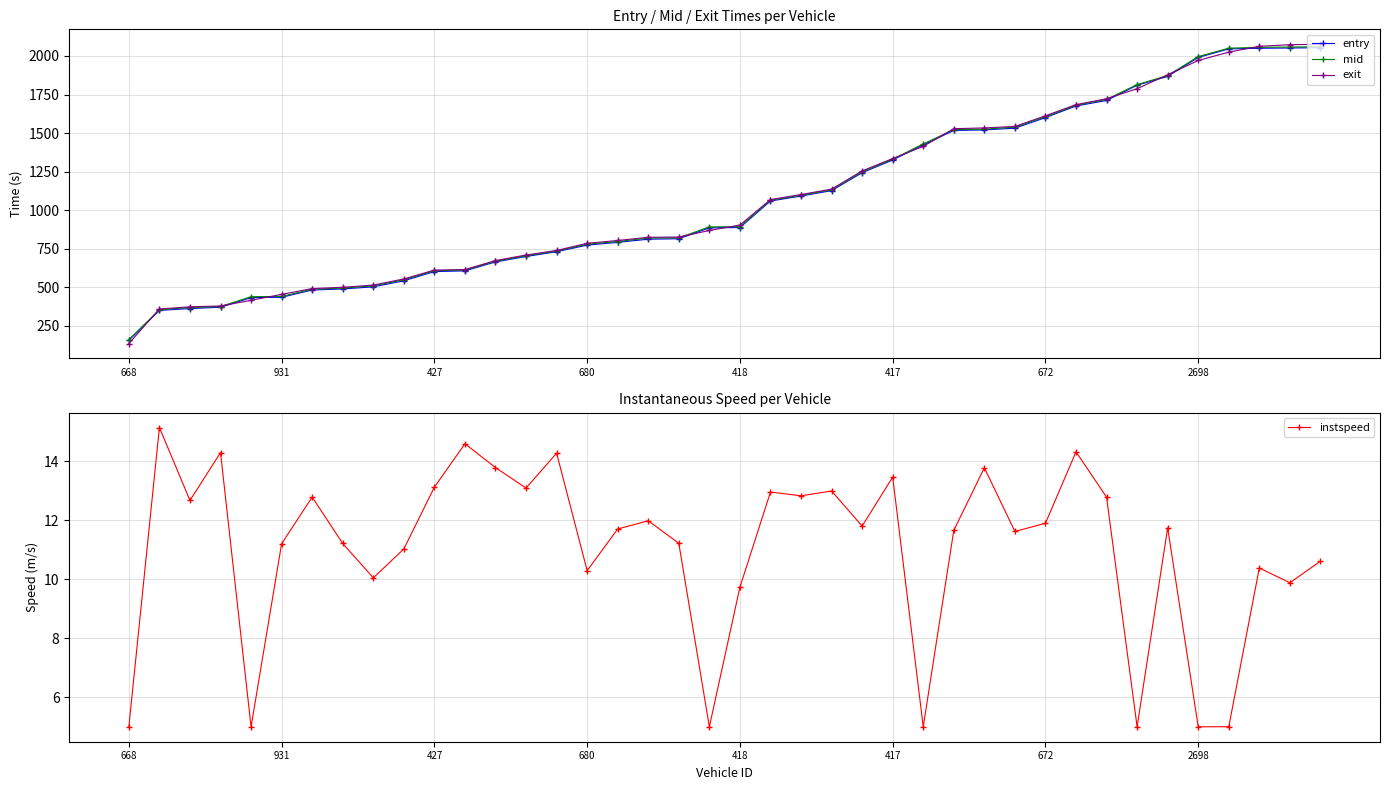

Between 27 and 16, which is larger?

27